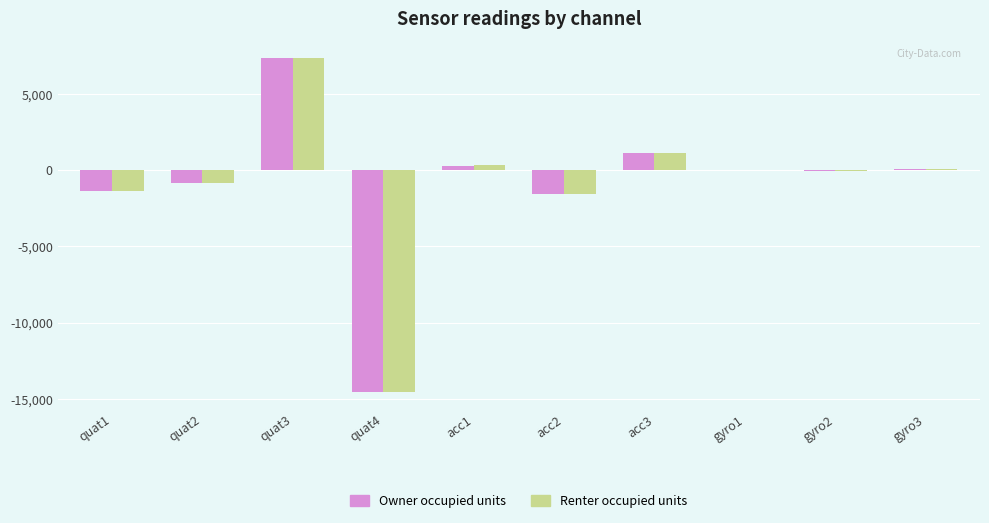

What is the sum of all Renter occupied units values?

-9415